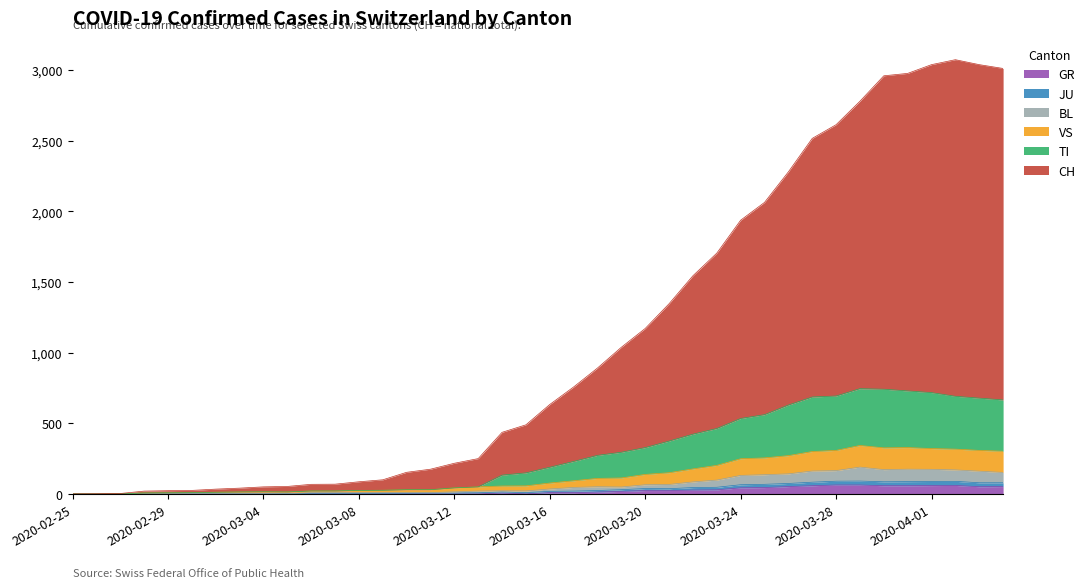

Is the value of TI at 2020-03-05 greater than the value of BL at 2020-03-14?

No